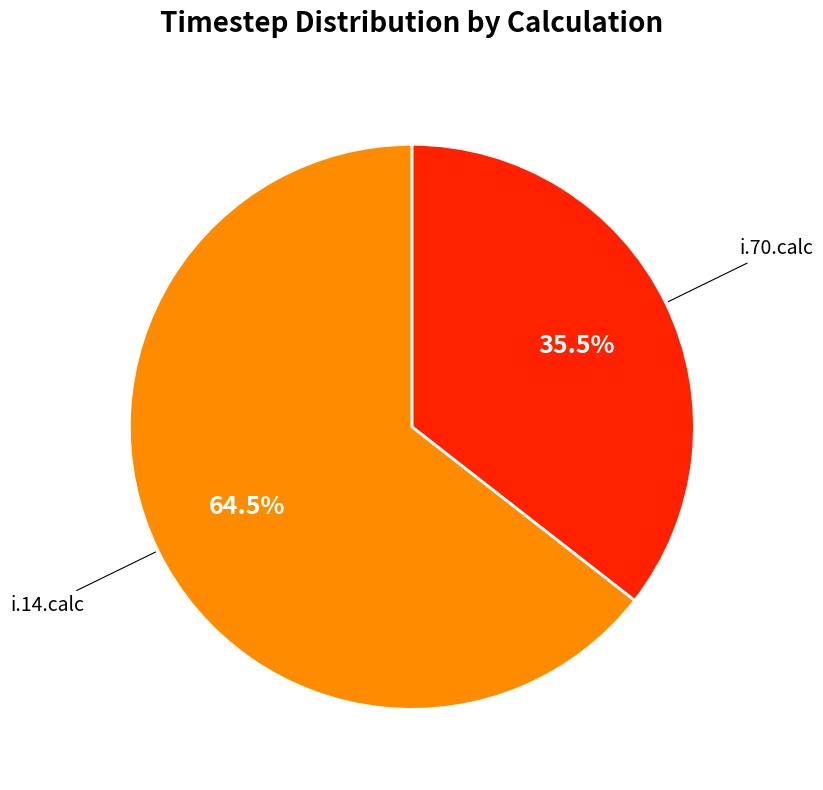

How many segments does this pie chart have?

2